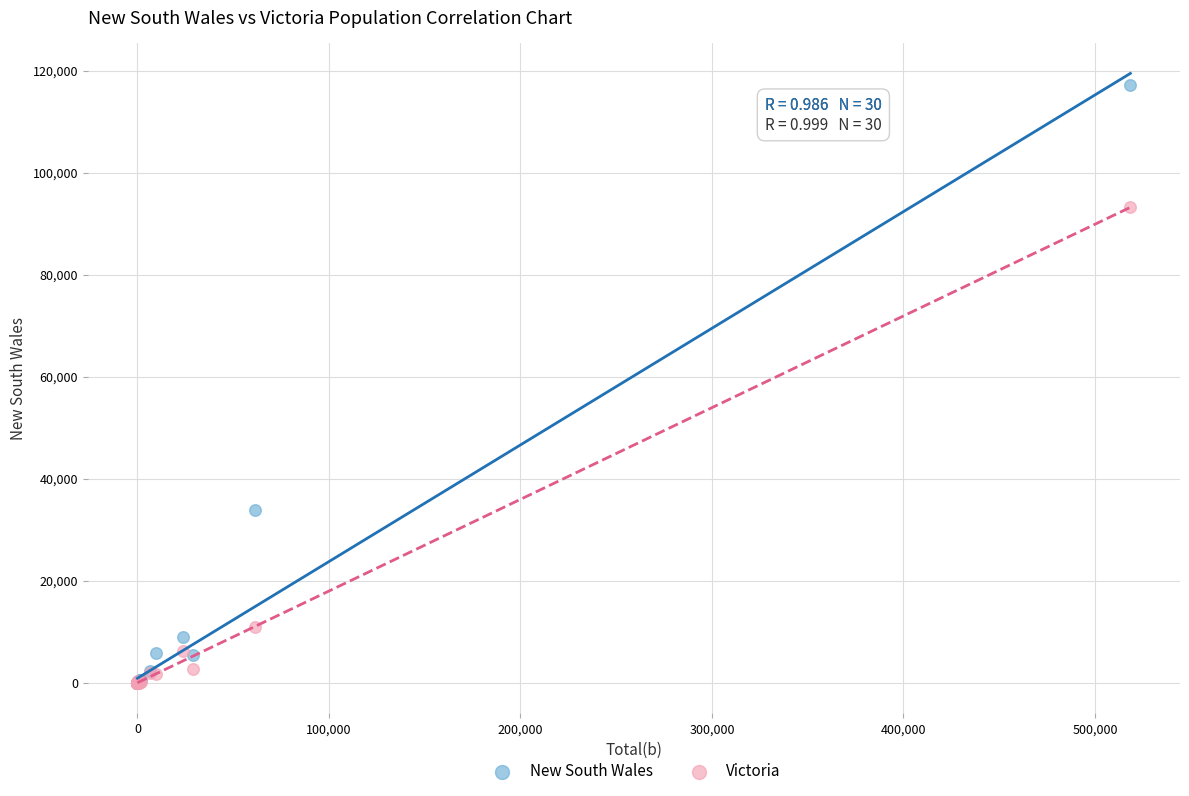

Which series reaches the maximum Y coordinate?

New South Wales